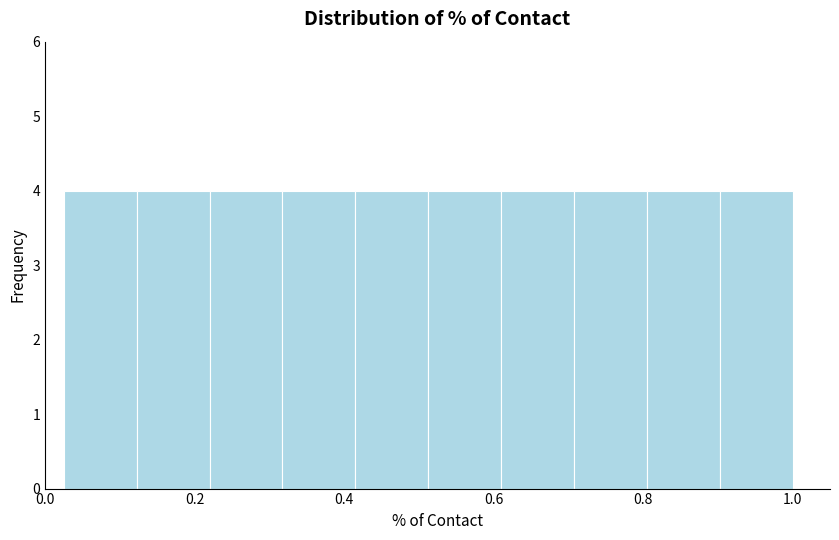

Reading left to right, transcribe this chart: for each bar, give the range it covers on the x-axis and its height. Neither the bar edges nor the heights are printed on the chart, so give them approximately, as read against the axes.

0.02 to 0.12: 4
0.12 to 0.22: 4
0.22 to 0.32: 4
0.32 to 0.42: 4
0.42 to 0.52: 4
0.52 to 0.62: 4
0.62 to 0.70: 4
0.70 to 0.80: 4
0.80 to 0.90: 4
0.90 to 1.00: 4